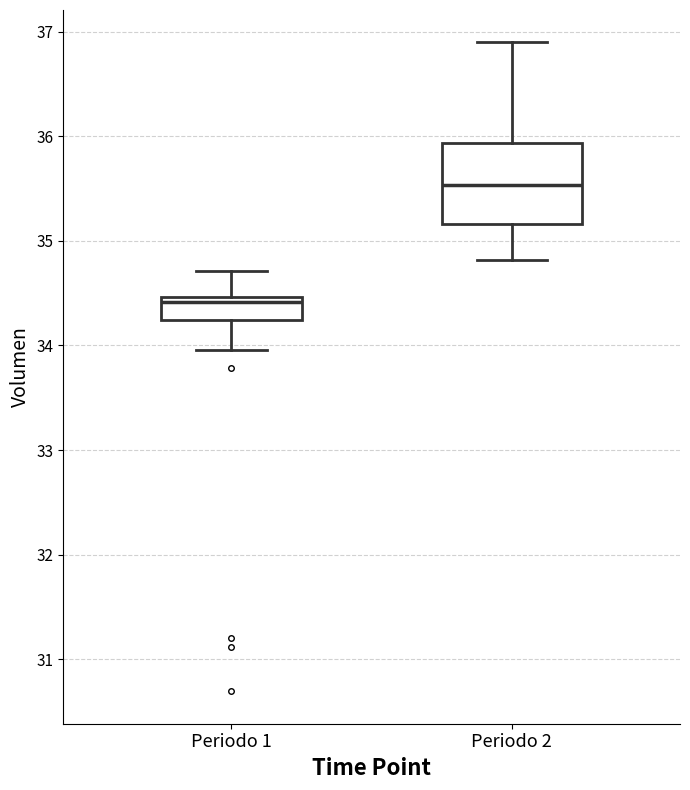

Where is the upper edge of the box for Periodo 2 on the y-axis? The values are not printed on the chart, so give them approximately, as read against the axis.

35.9